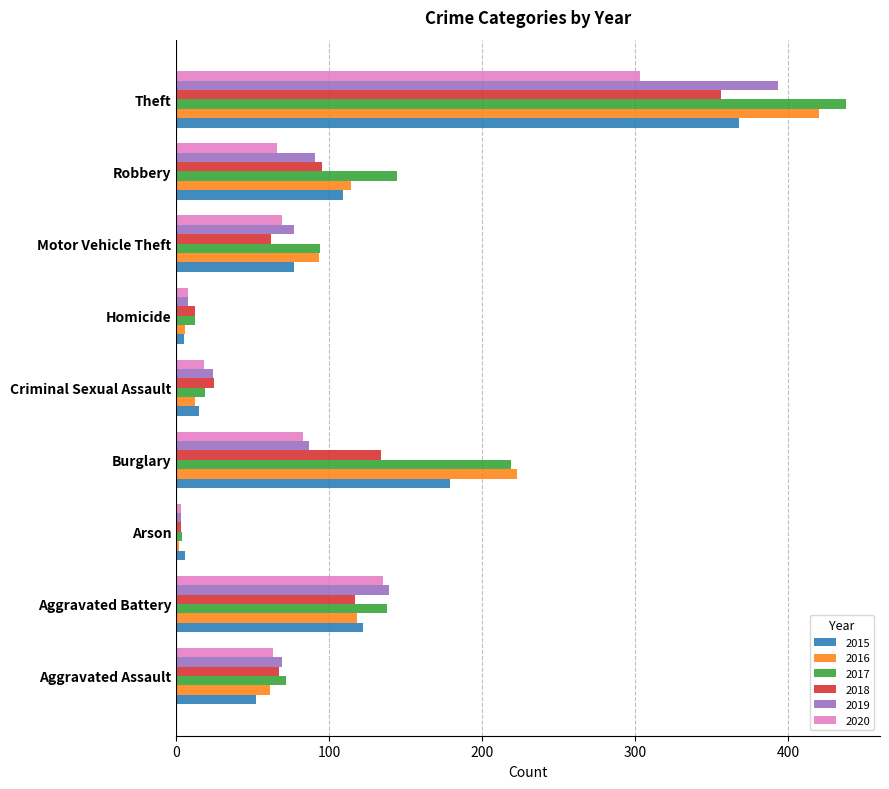

What value does the 2016 series have at Aggravated Assault?

61